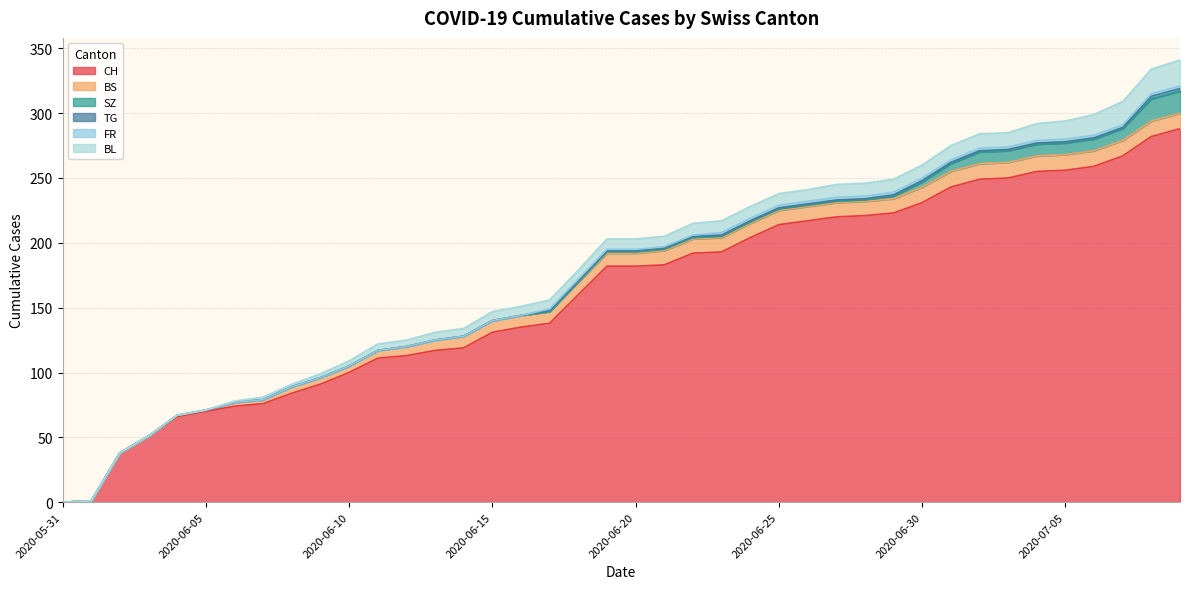

What are all the series names shown in the legend?

CH, BS, SZ, TG, FR, BL